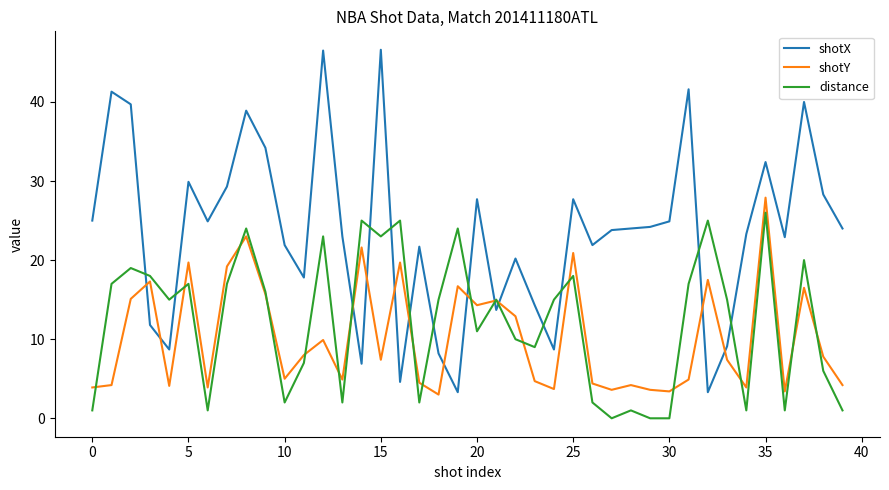

What is the maximum value for shotX?

46.6